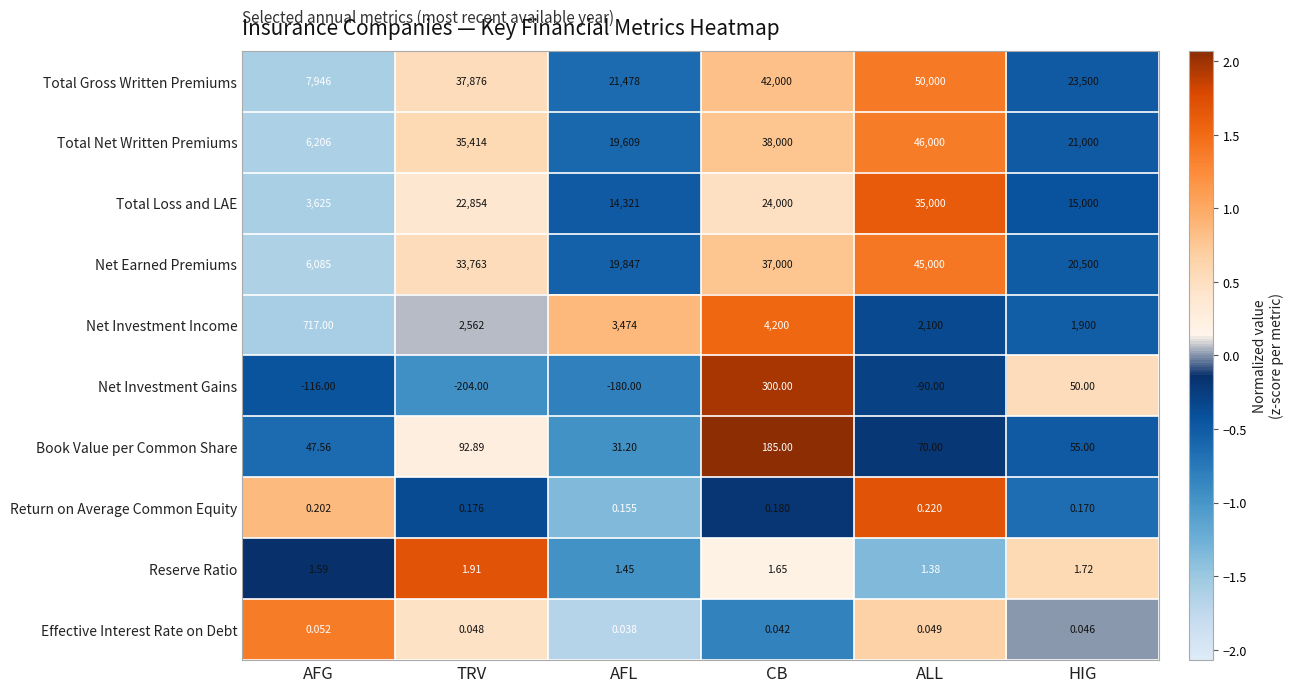

At AFL, list the series in order from largest to smallest.

Total Gross Written Premiums, Net Earned Premiums, Total Net Written Premiums, Total Loss and LAE, Net Investment Income, Book Value per Common Share, Reserve Ratio, Return on Average Common Equity, Effective Interest Rate on Debt, Net Investment Gains